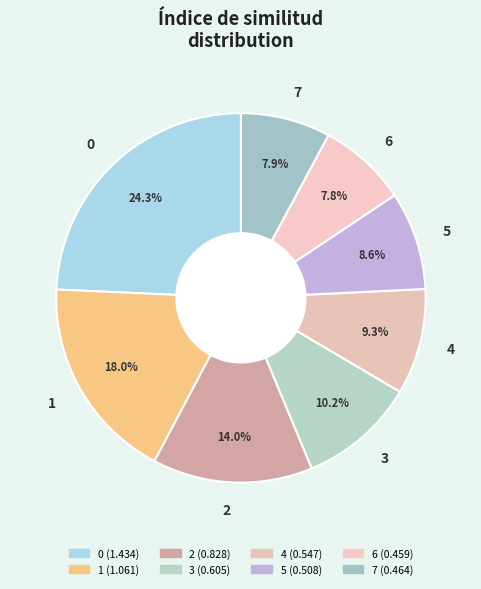

Is 7 the majority of the pie?

No